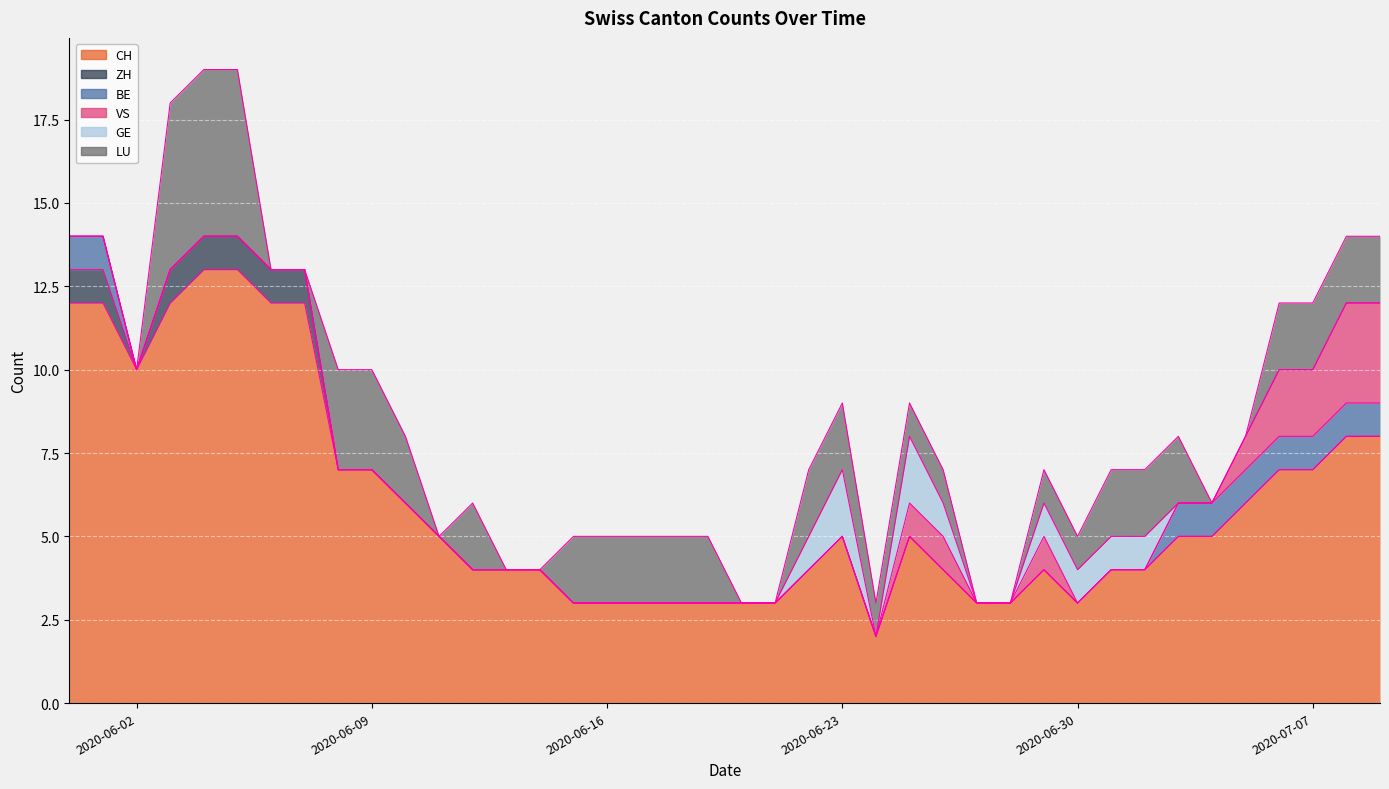

What is the difference between the second highest and second lowest values in the VS series?

3